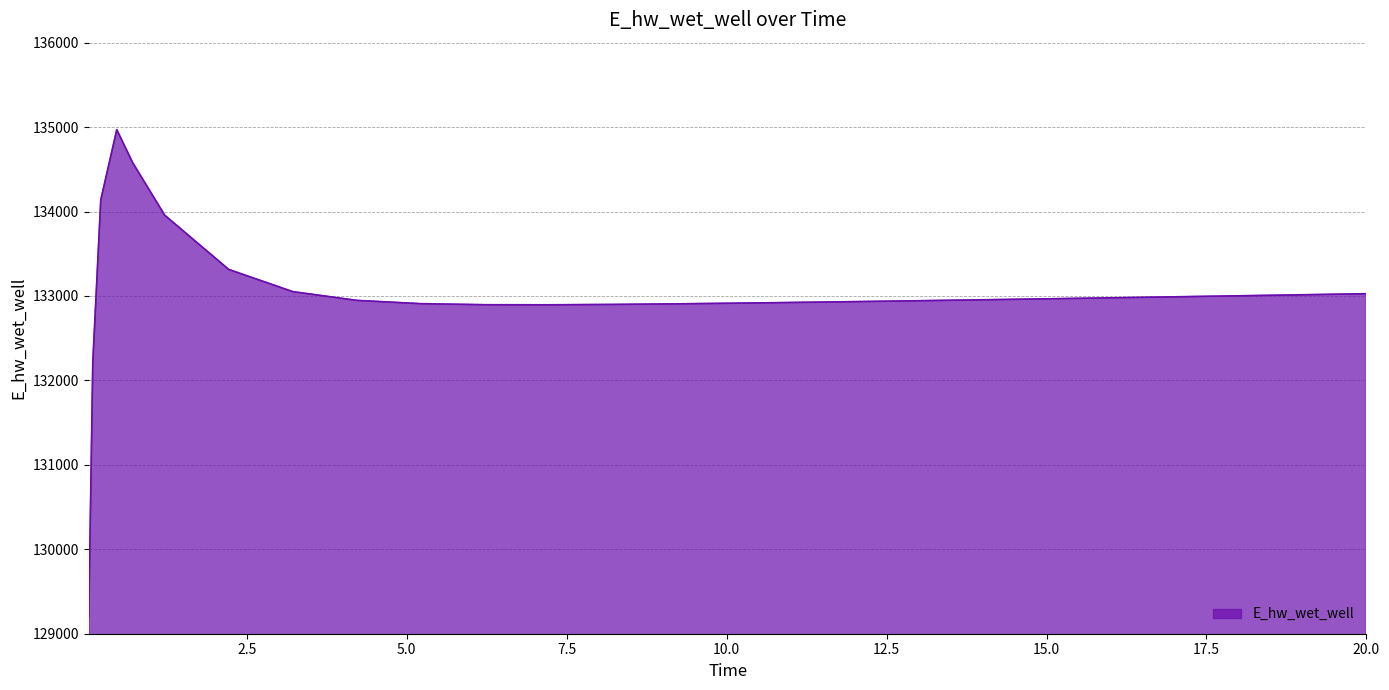

What is the difference between the second highest and minimum values?

5379.3